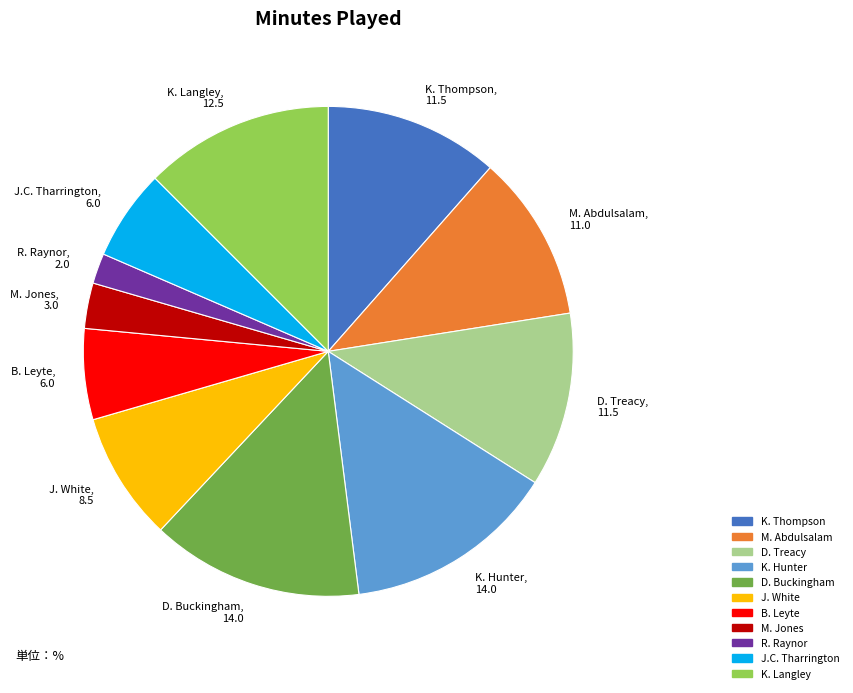

Which category has the smallest portion of the pie?

R. Raynor